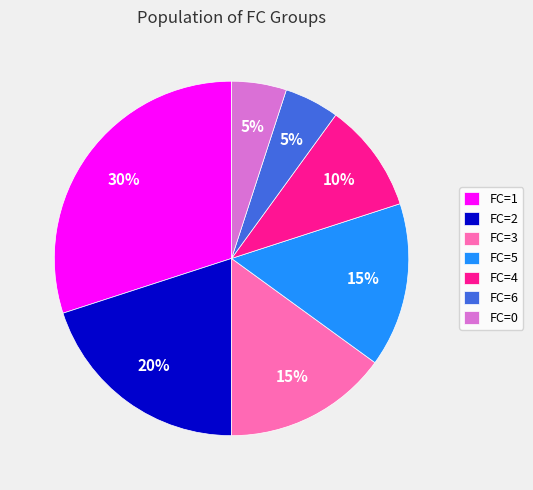

To the nearest percent, what is the difference between the largest and smallest slice percentages?

25%